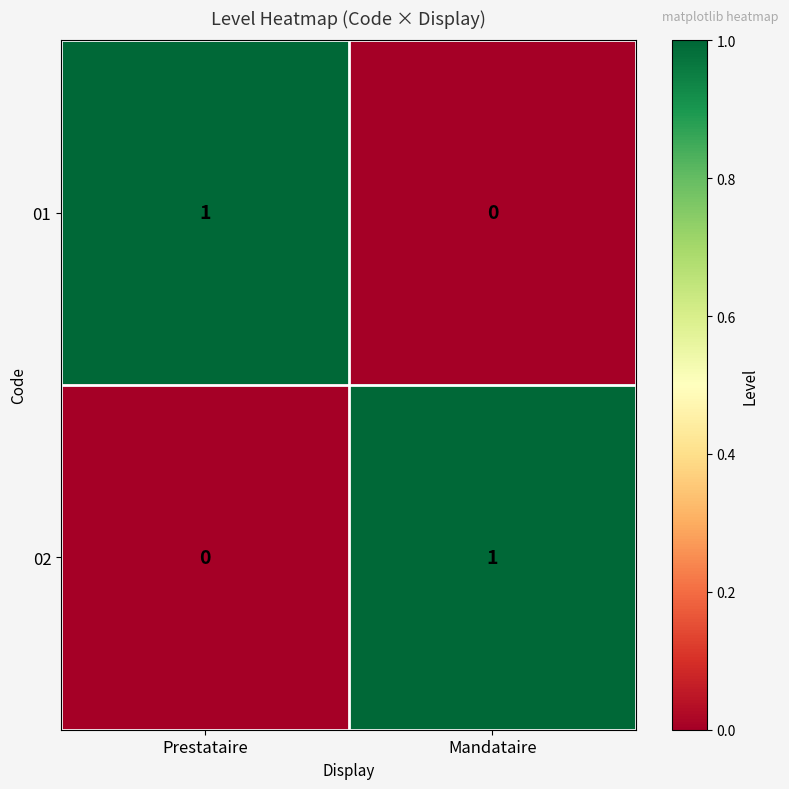

Rank the categories by 02 value from lowest to highest.

Prestataire, Mandataire